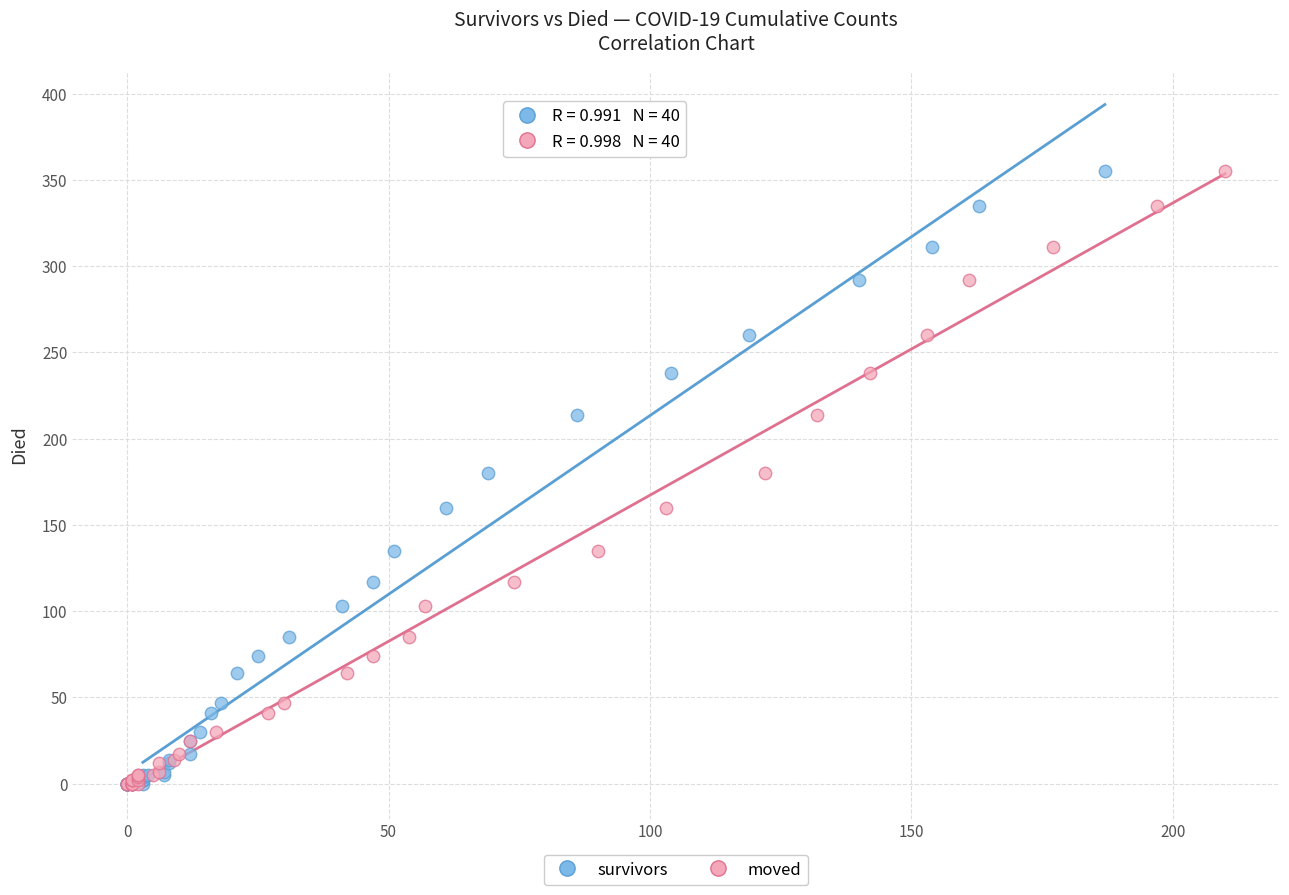

What are all the series names shown in the legend?

survivors, moved